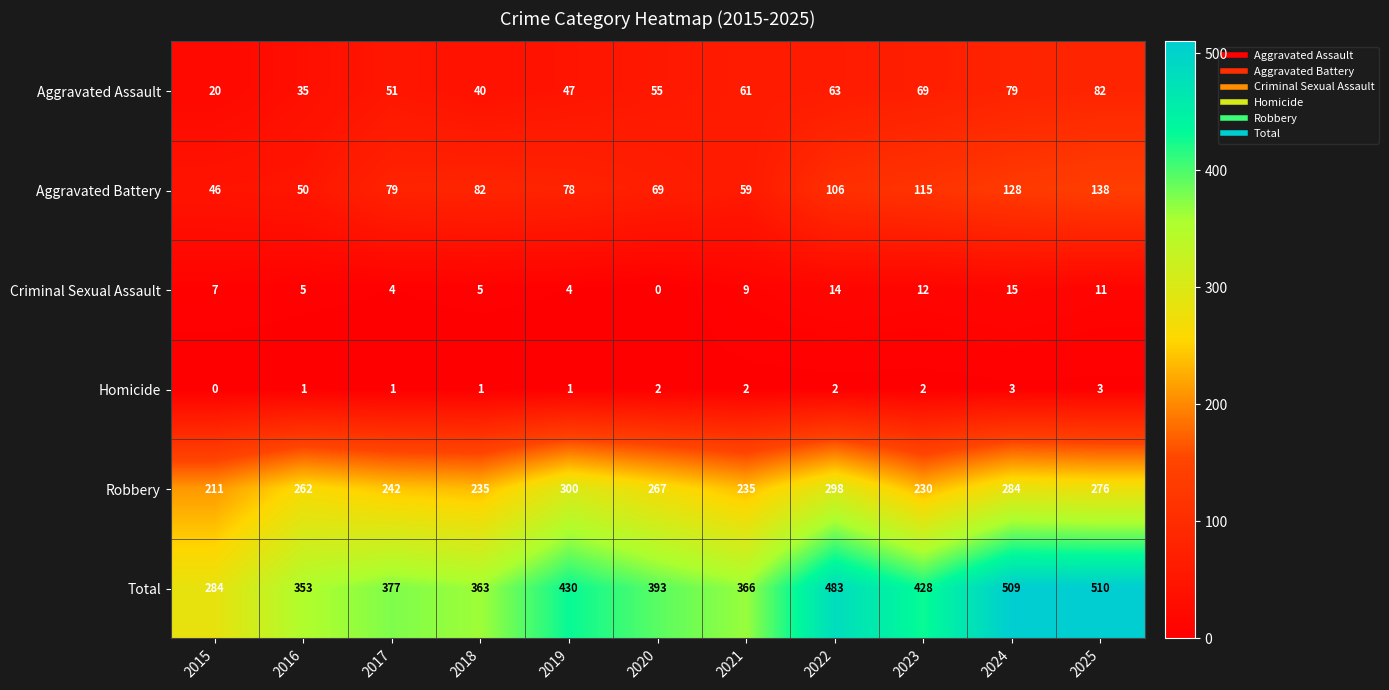

At 2022, list the series in order from smallest to largest.

Homicide, Criminal Sexual Assault, Aggravated Assault, Aggravated Battery, Robbery, Total